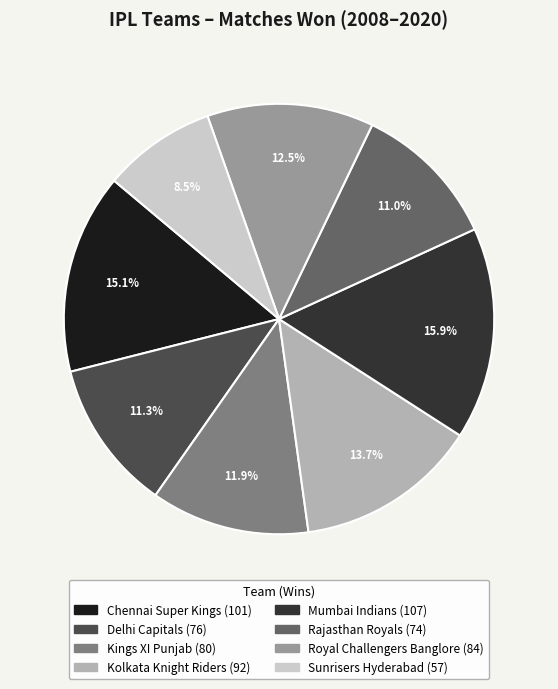

To the nearest percent, what is the difference between the Mumbai Indians and Chennai Super Kings slice percentages?

1%